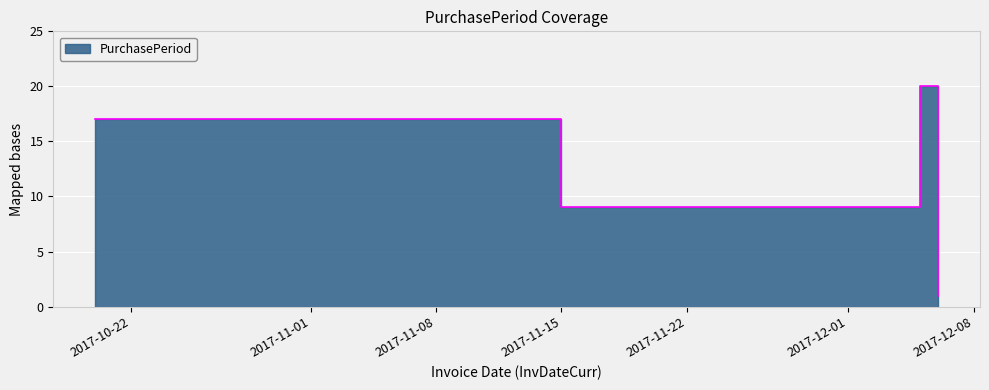

What is the value of the 2nd point from the left?

17